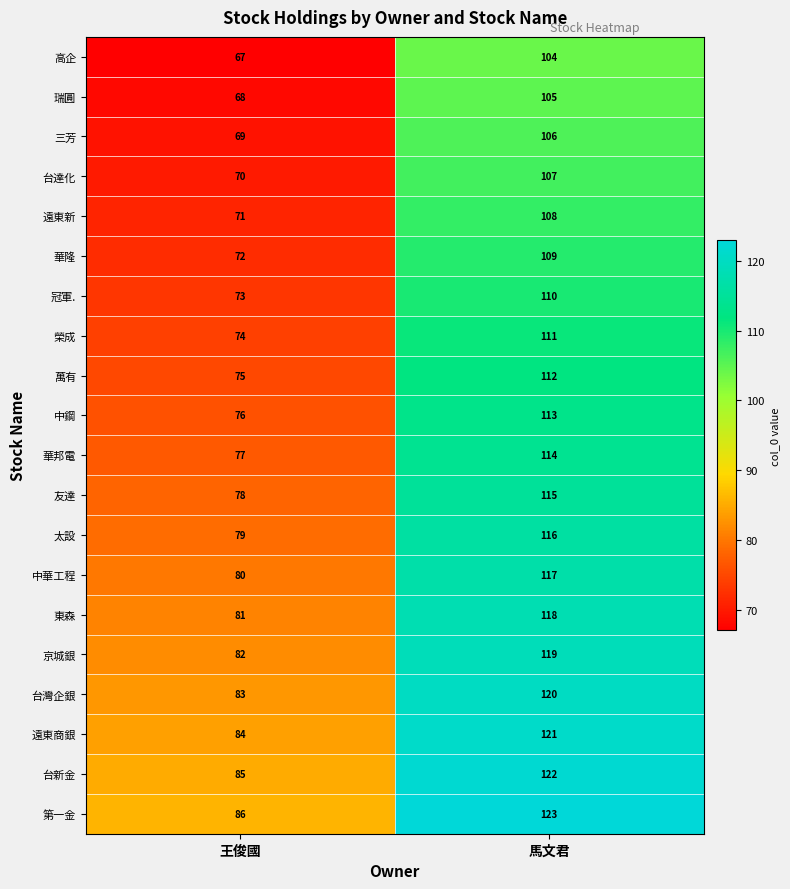

What is the spread (max minus min) of values at 王俊國?

19